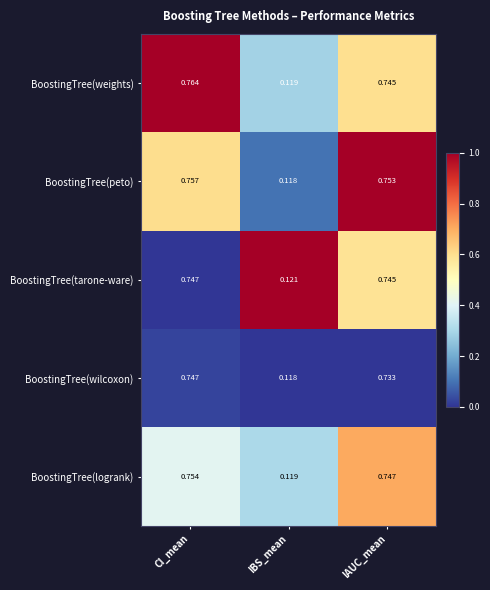

Where is BoostingTree(tarone-ware) nearest to the value 0?

IBS_mean